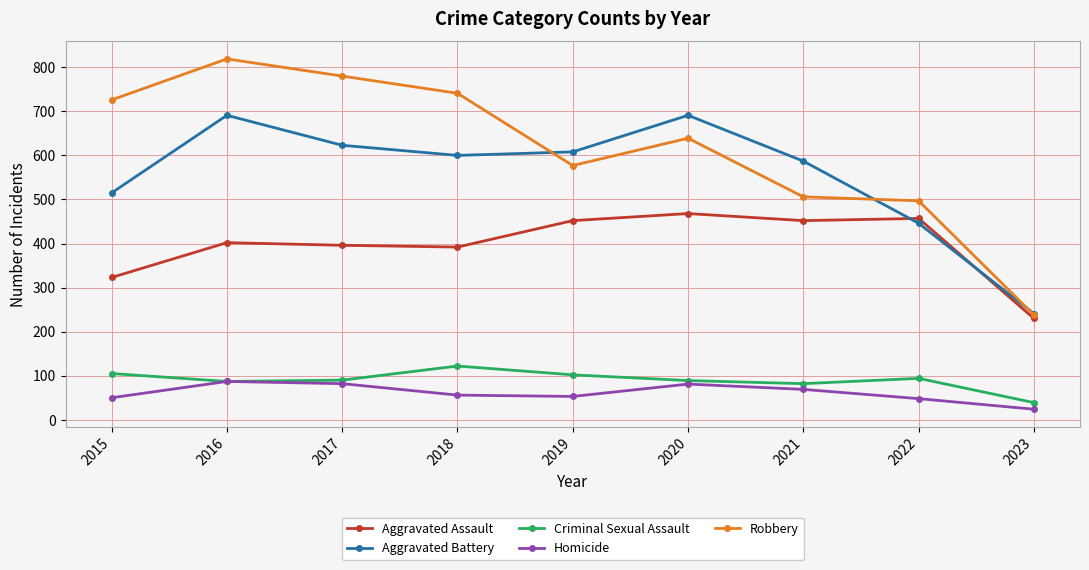

The Robbery series shows 1381 at 2016. True or false?

False